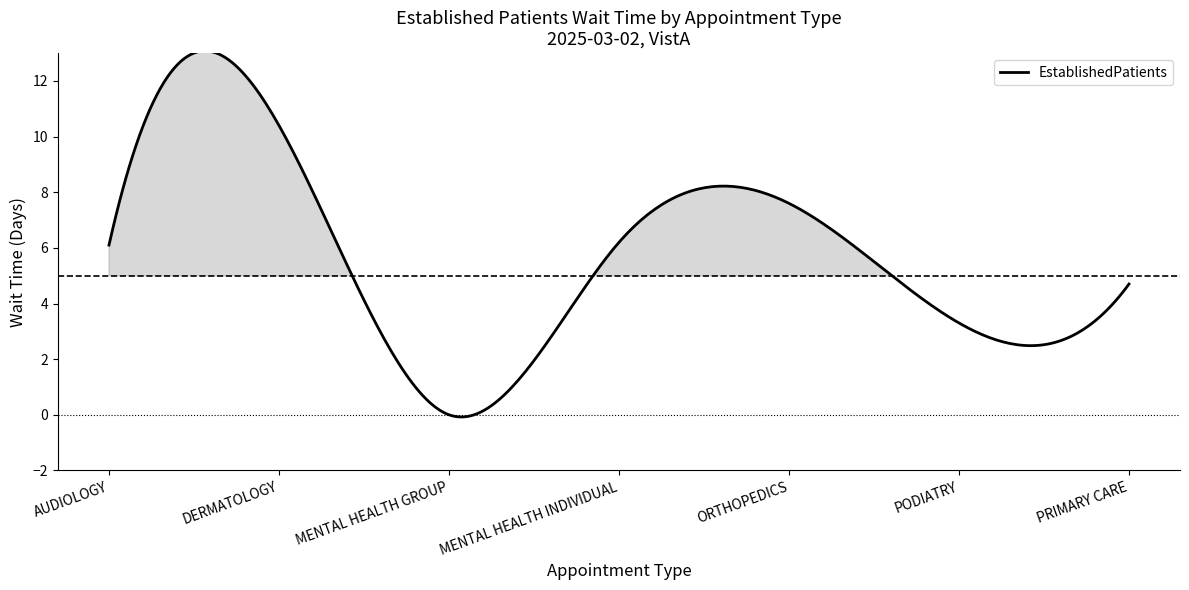

What is the greatest value displayed?

13.1